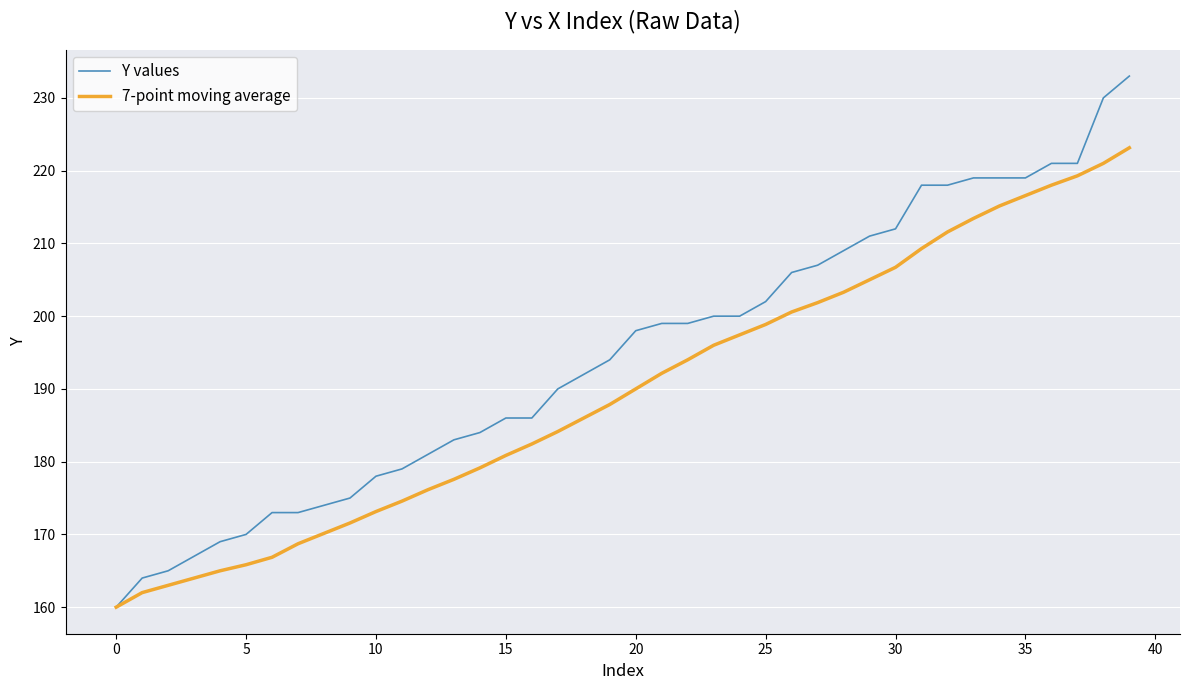

What is the lowest value of the 7-point moving average series?

160.0